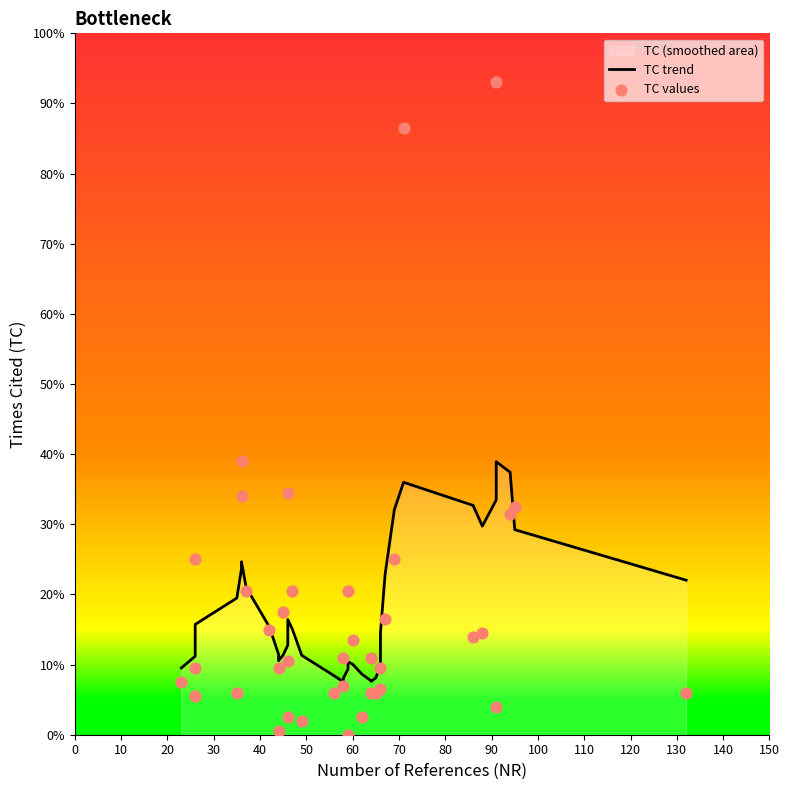

Which series contains the highest Y value?

TC values